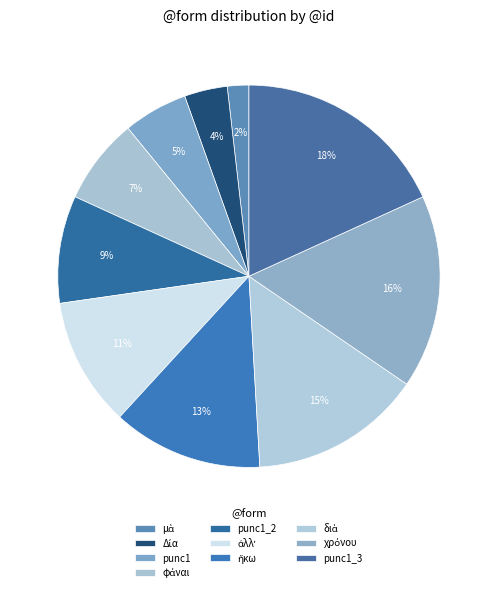

What portion of the pie excludes χρόνου?

83.6%